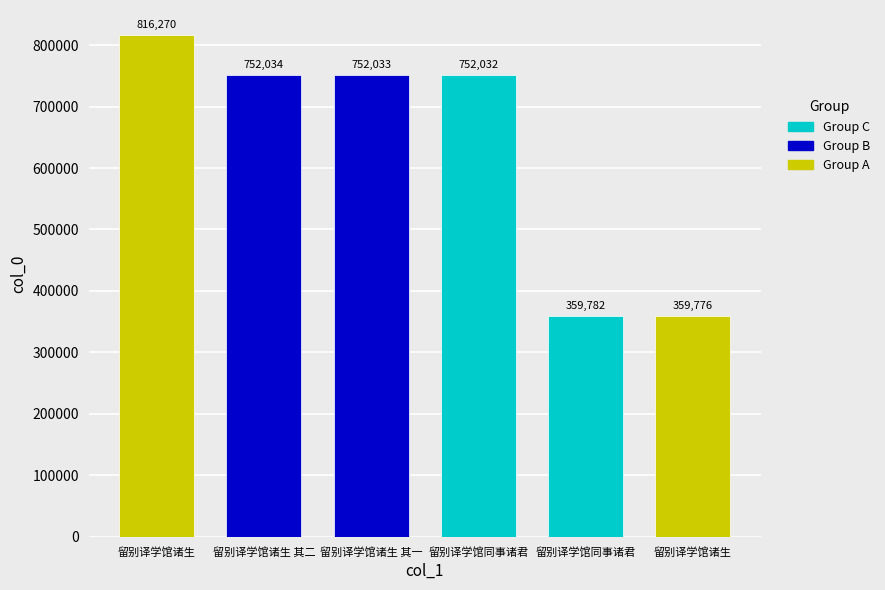

Are the bars horizontal?

No